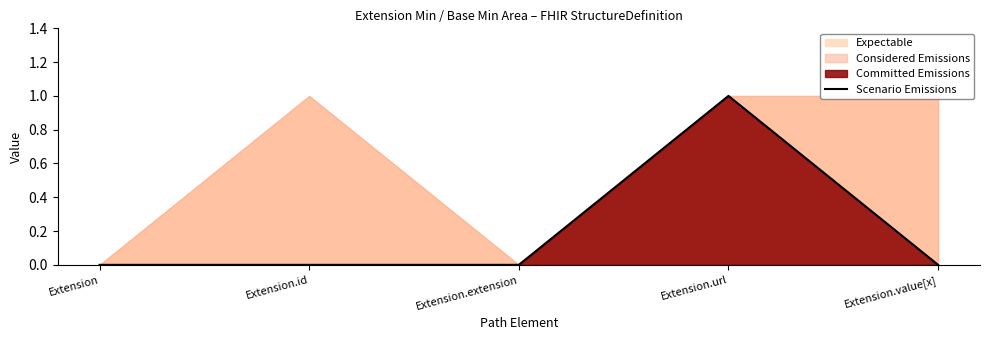

True or false: the data has more than 1 interior local peaks.

False